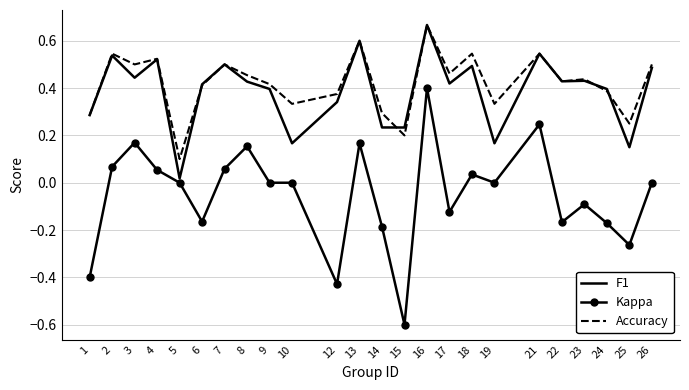

Which series has the largest range (max minus min)?

Kappa